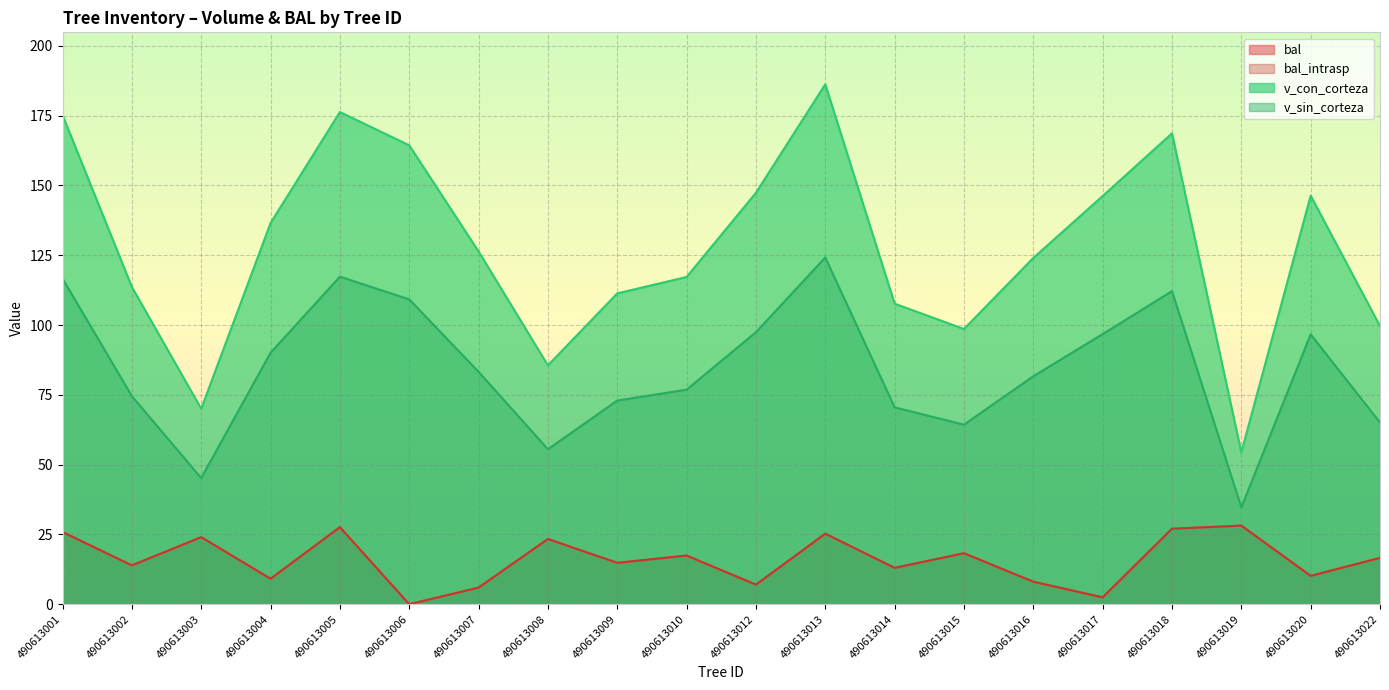

Reading right to left, transcribe all the data shown in this chart.

bal: 16.6	10.2	28.2	27.0	2.5	8.1	18.3	13.0	25.3	7.0	17.4	14.8	23.4	6.0	0.0	27.6	9.1	24.0	13.9	25.9
bal_intrasp: 16.6	10.2	28.2	27.0	2.5	8.1	18.3	13.0	25.3	7.0	17.4	14.8	23.4	6.0	0.0	27.6	9.1	24.0	13.9	25.9
v_con_corteza: 99.6	146.3	54.4	168.7	146.2	124.0	98.6	107.7	186.2	147.4	117.2	111.3	85.5	126.4	164.4	176.3	136.5	70.0	113.6	175.2
v_sin_corteza: 65.1	96.7	34.7	112.1	96.8	81.7	64.3	70.5	124.2	97.4	76.8	73.0	55.5	83.2	109.2	117.3	90.1	45.2	74.5	116.6